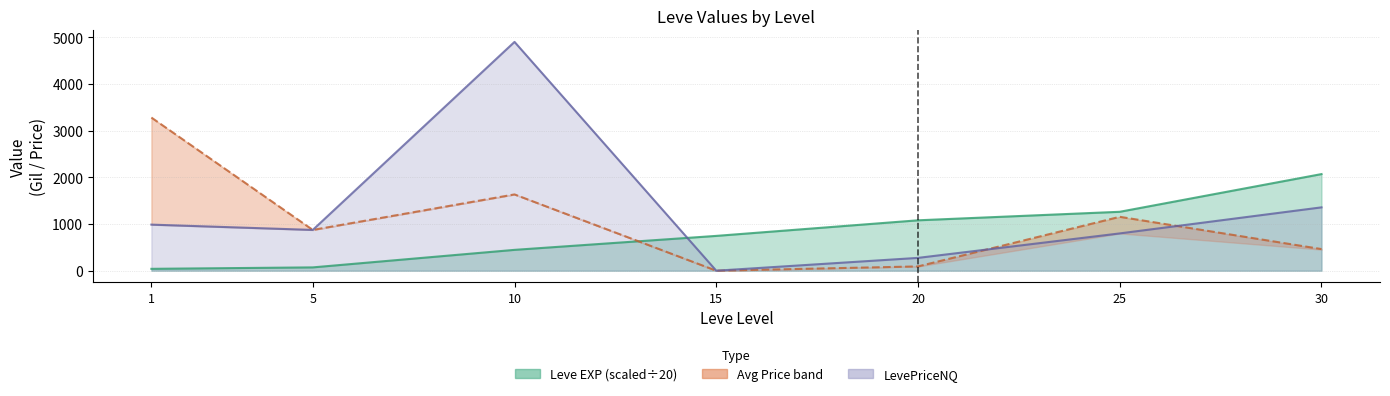

At which label is LevePriceNQ closest to 2451?

30